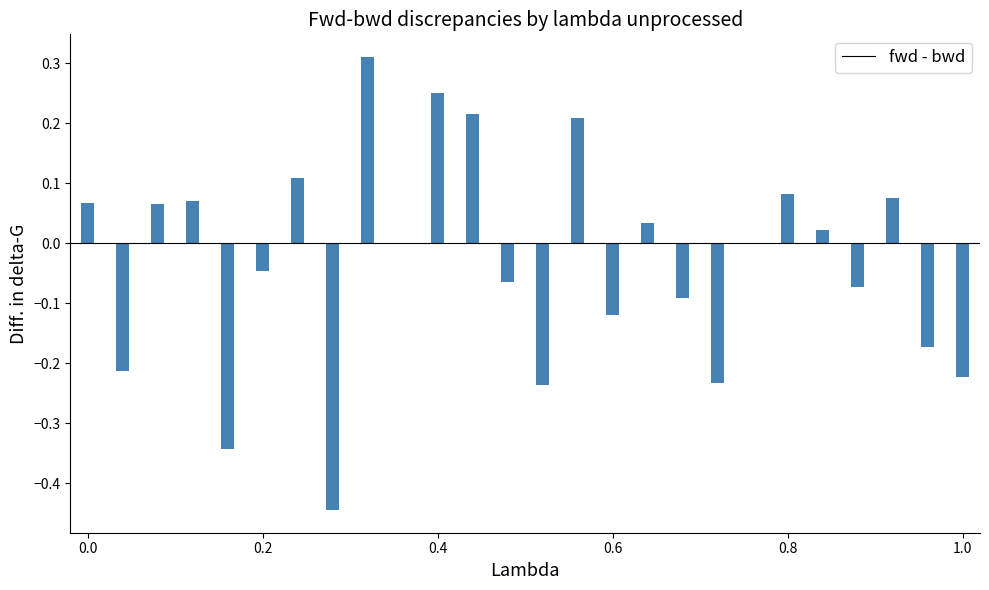

Does the chart contain stacked bars?

No